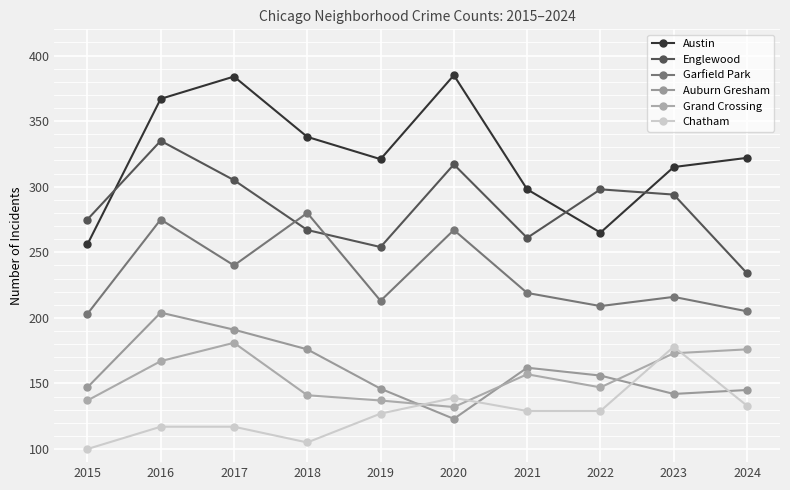

Between 2024 and 2017, which is larger?

2017